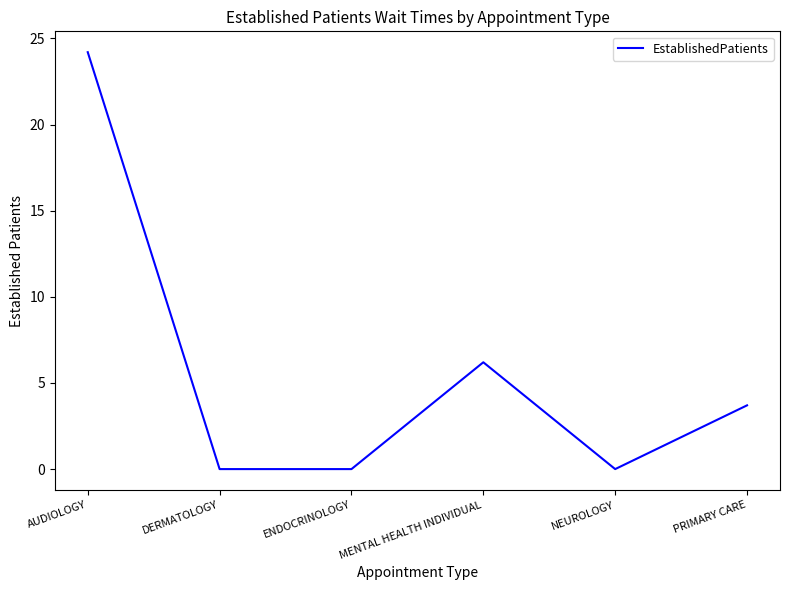

What position from the left is NEUROLOGY?

5